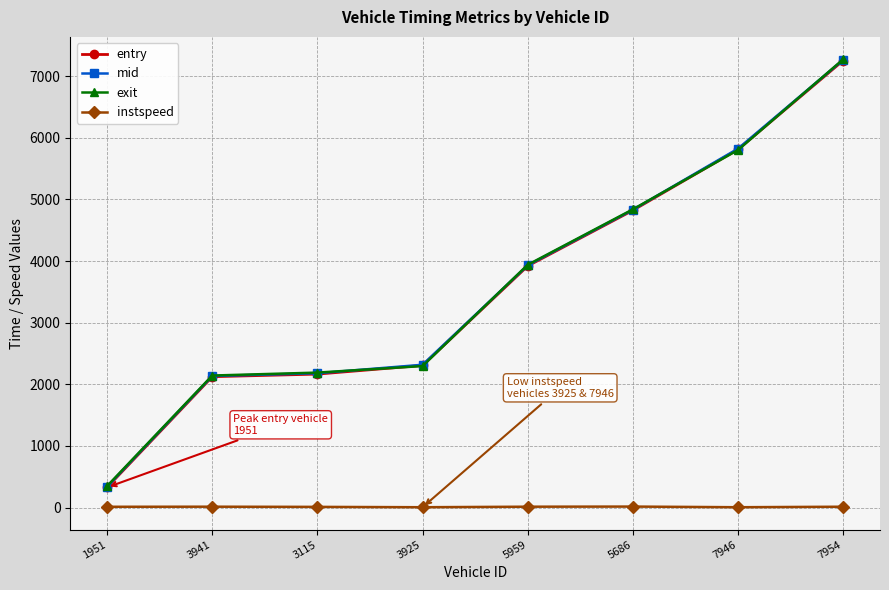

Which series ends up on top after the final intersection of exit and mid?

exit